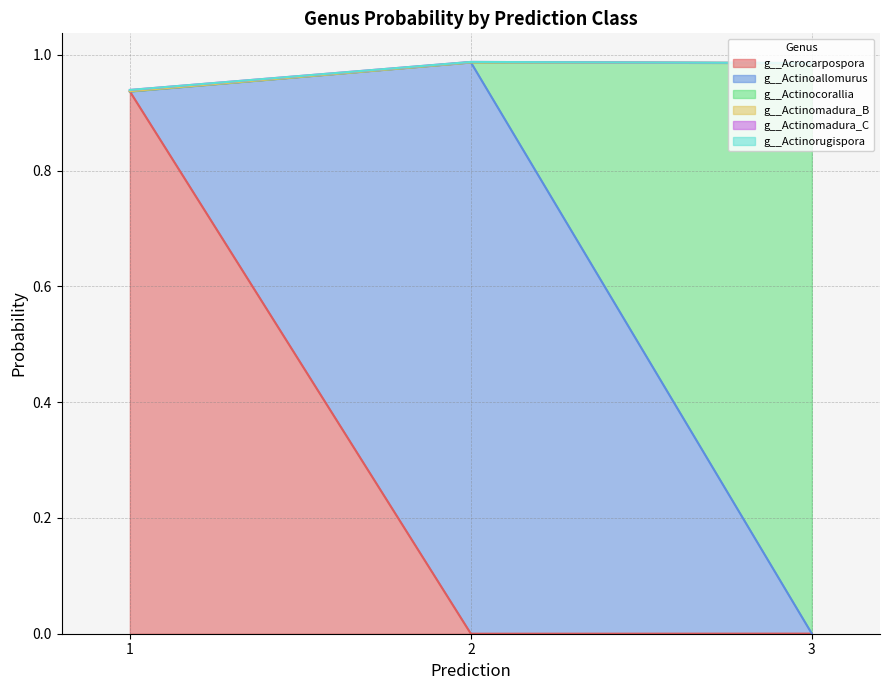

What is the total value across all series at 3?

1.0